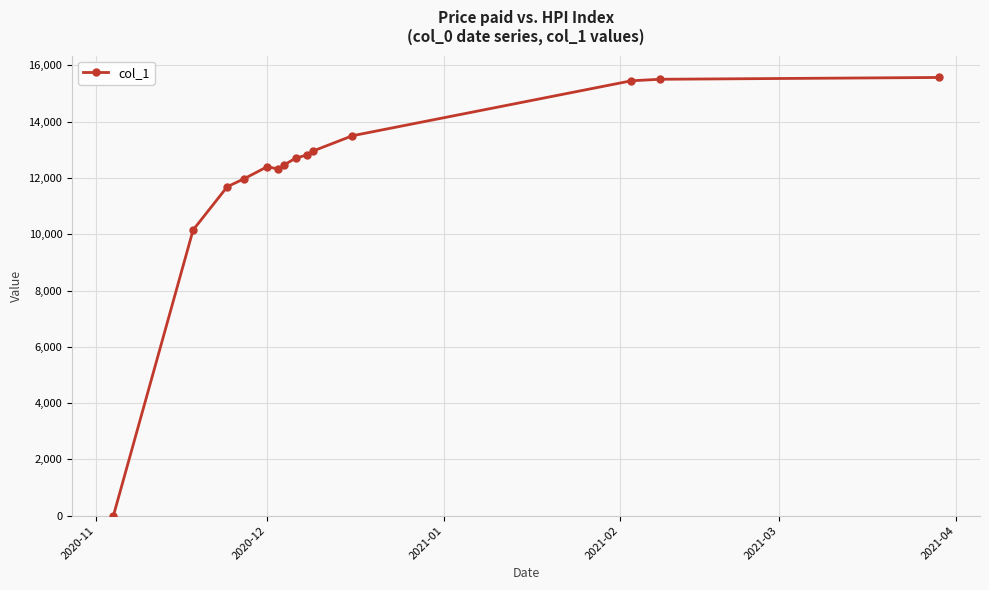

What is the maximum value shown in the chart?

15572